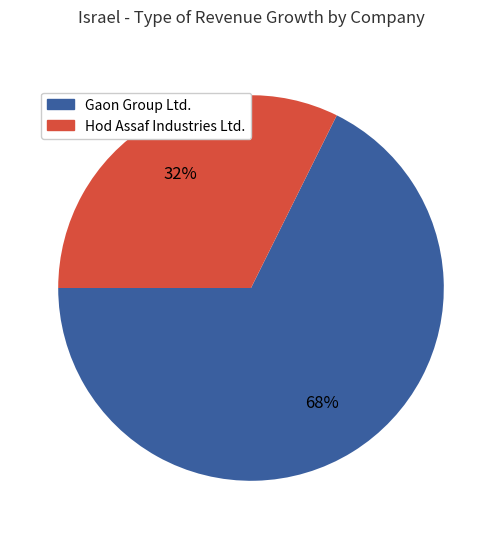

To the nearest percent, what is the average slice percentage?

50%